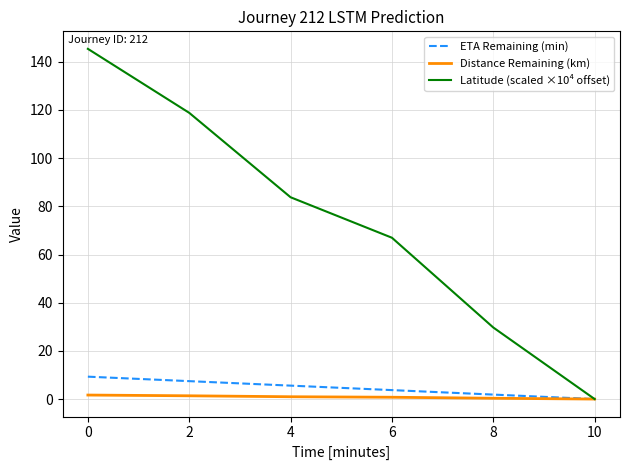

Count the number of categories in the chart.

6